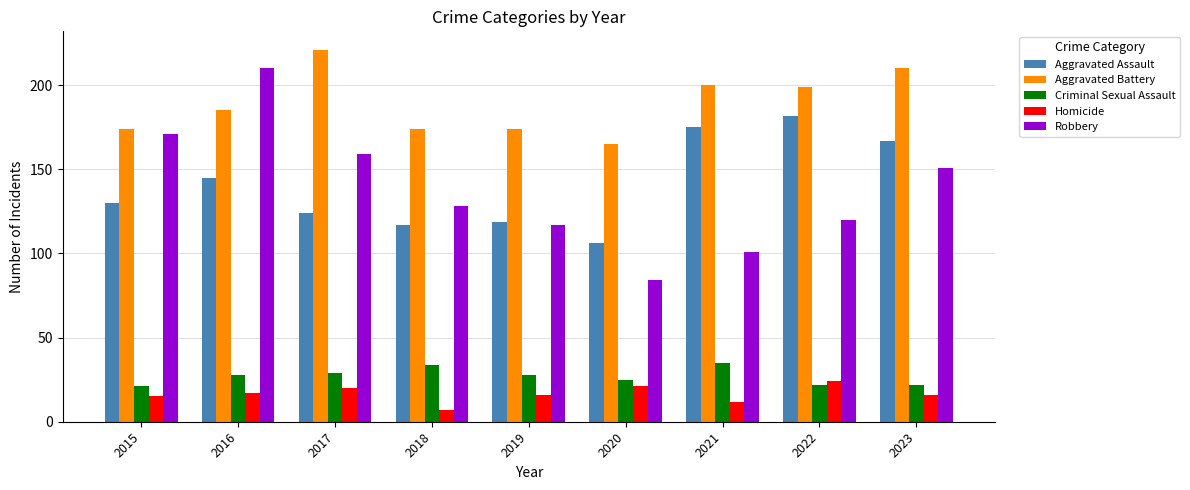

What is the difference between the highest and lowest values at 2016?

193